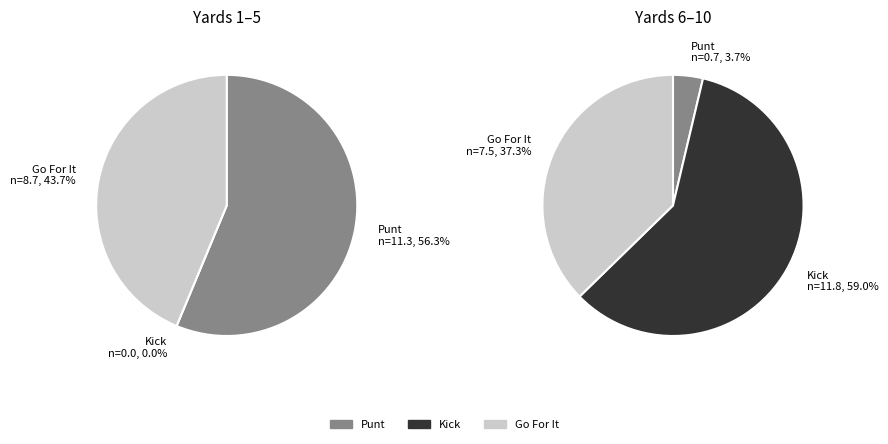

What portion of the pie excludes 30?

100.0%